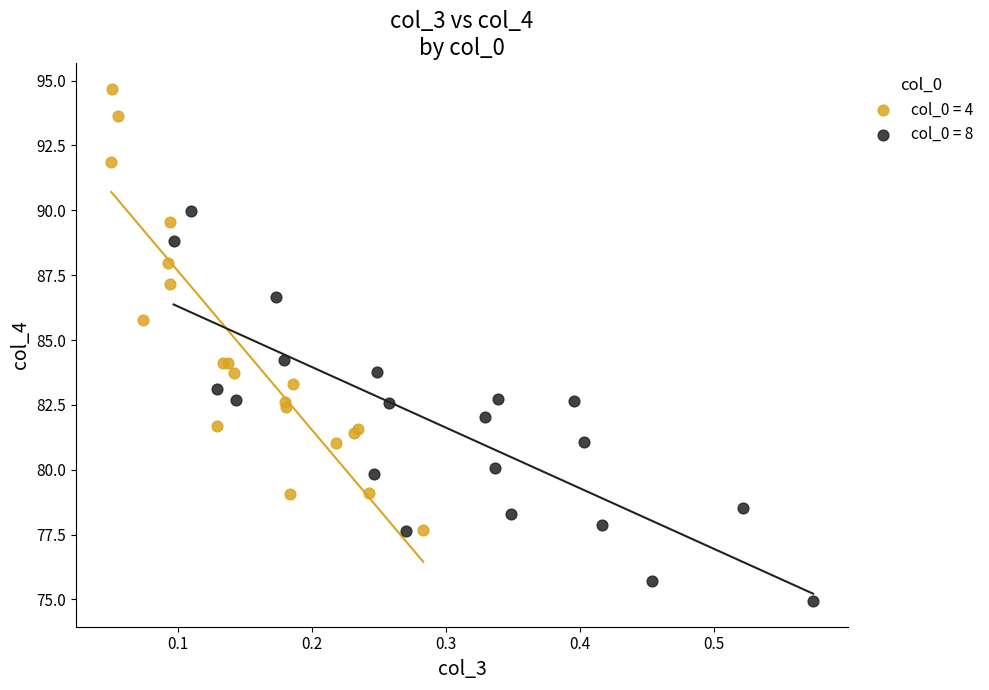

What are all the series names shown in the legend?

col_0 = 4, col_0 = 8